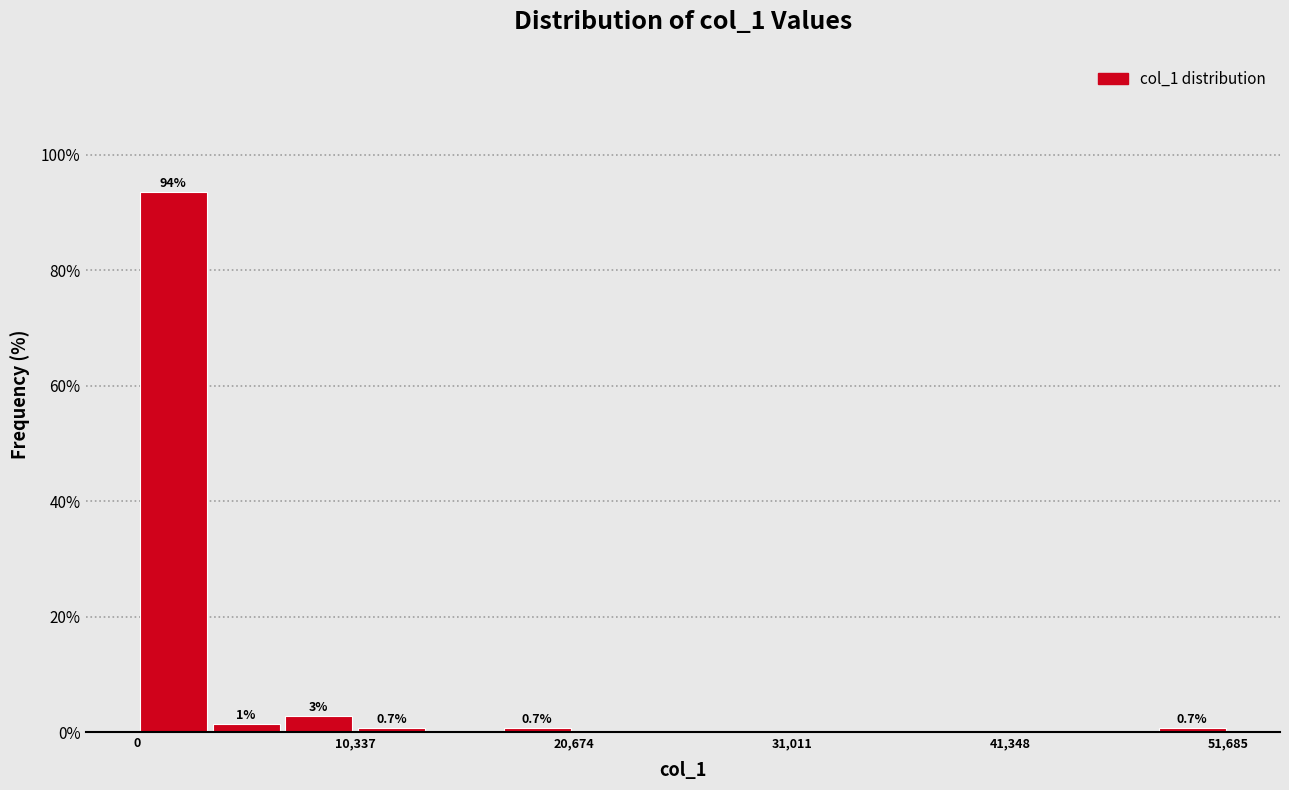

Around what value on the x-axis is the tallest bar? Give the approximate position of its centre, as read against the axis.

2000